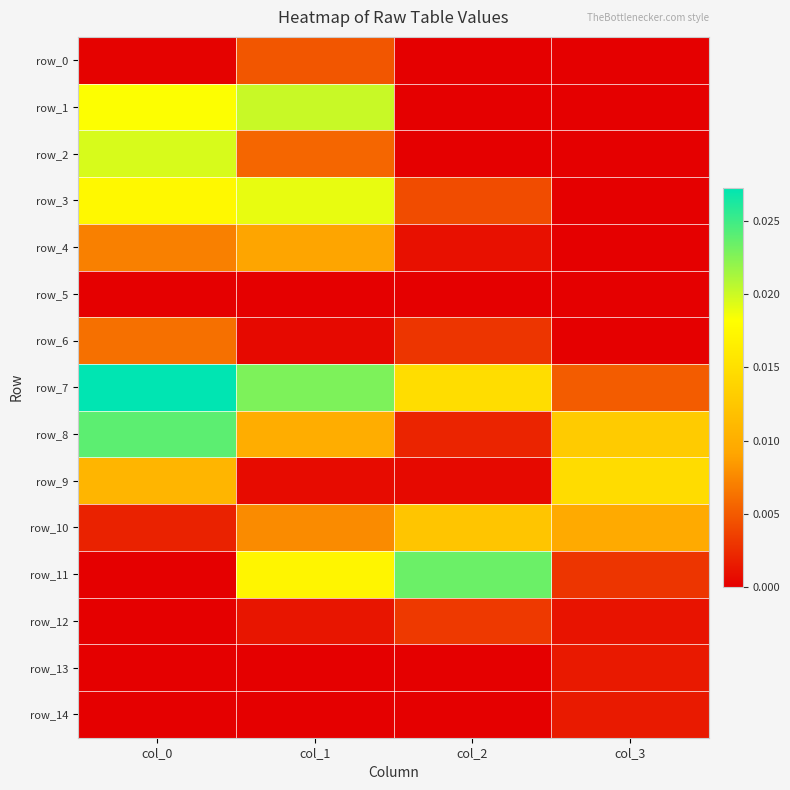

What is the total value across all series at col_0?

0.1